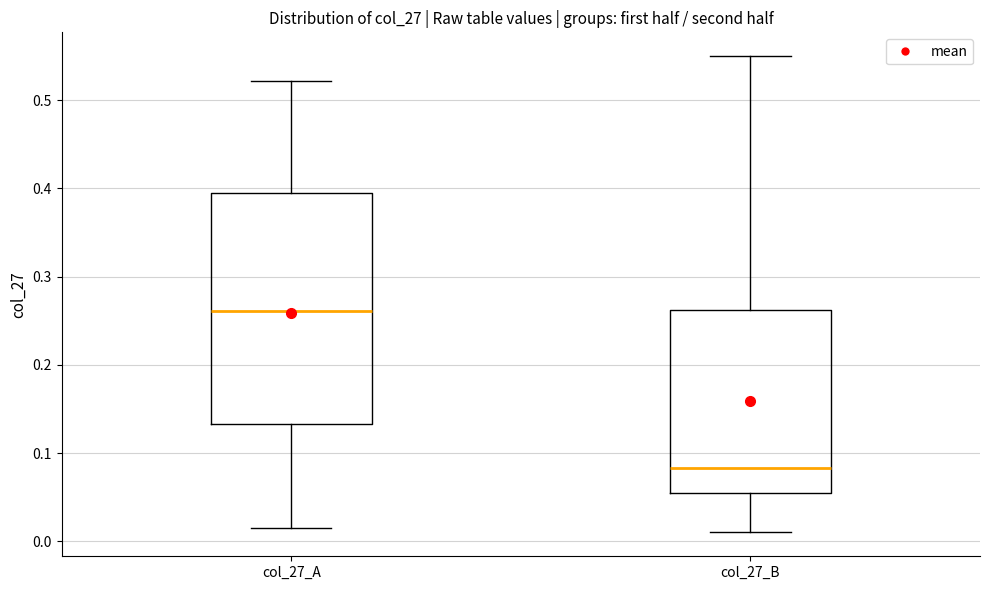

Comparing the boxes themselves (not the whiskers), which one is the tallest?

col_27_A